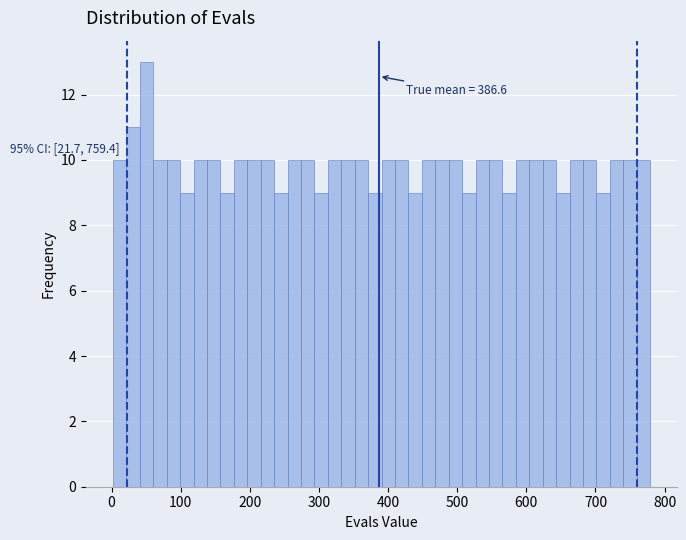

Read against the x-axis, roughly where is the centre of the tallest bar?

50